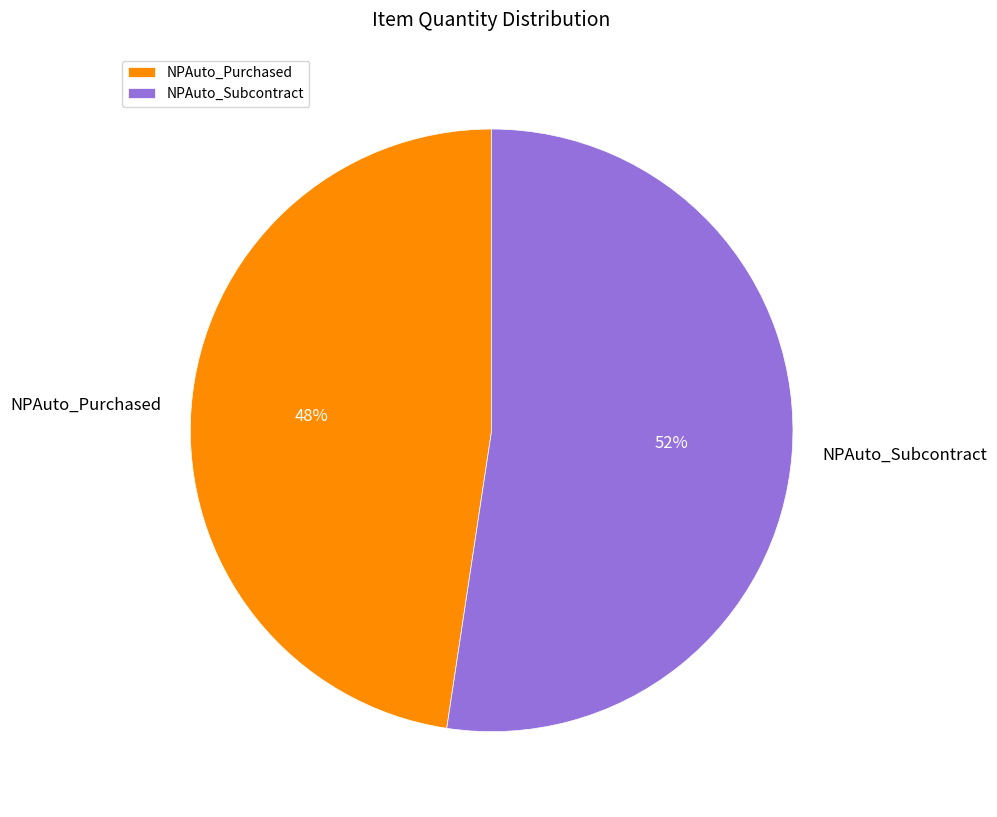

To the nearest percent, what is the average slice percentage?

50%